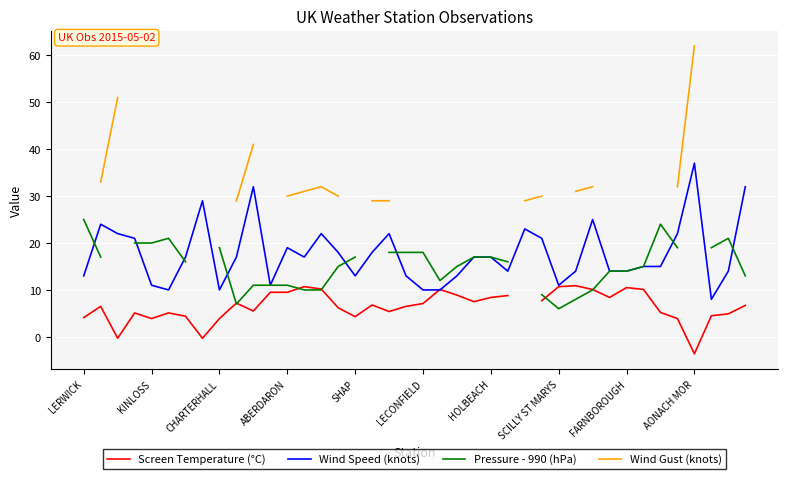

What is the maximum value for Wind Speed (knots)?

37